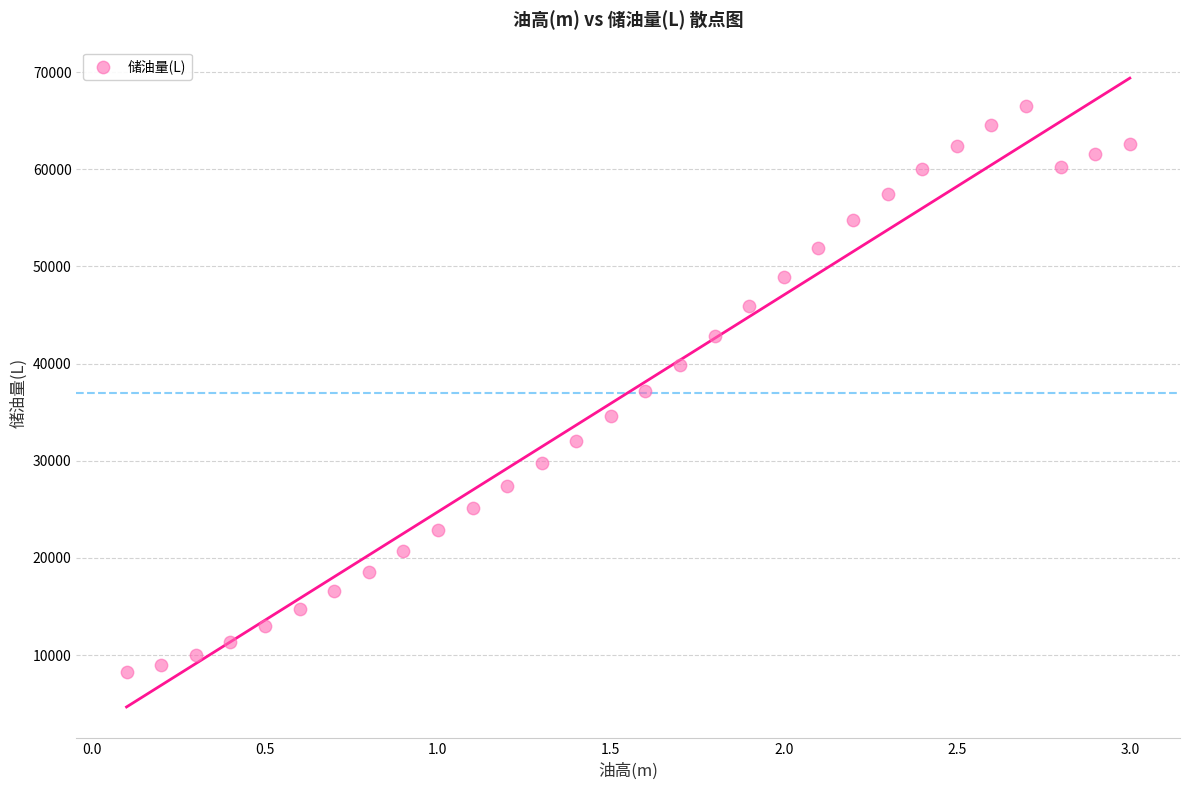

What is the range of X values (max minus min)?

2.9